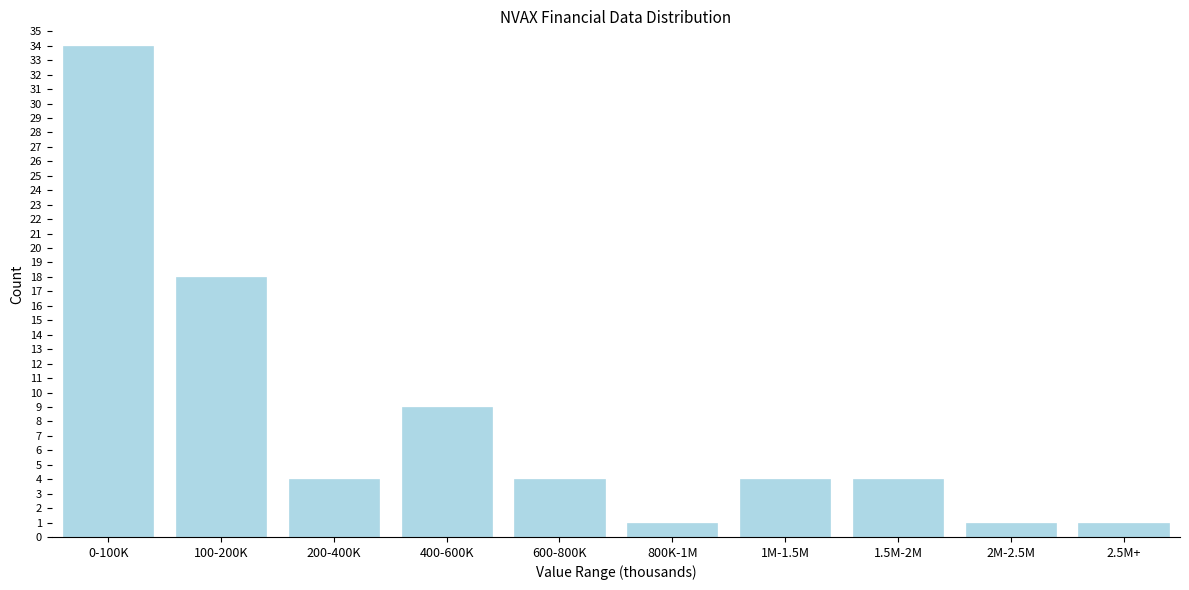

Reading left to right, extract all data points from this chart.

34	18	4	9	4	1	4	4	1	1